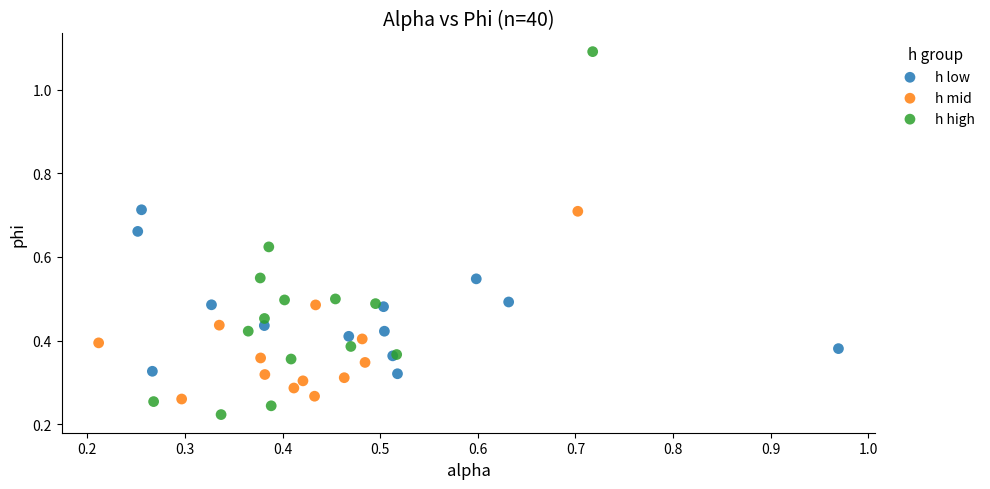

Which series contains the highest Y value?

h high